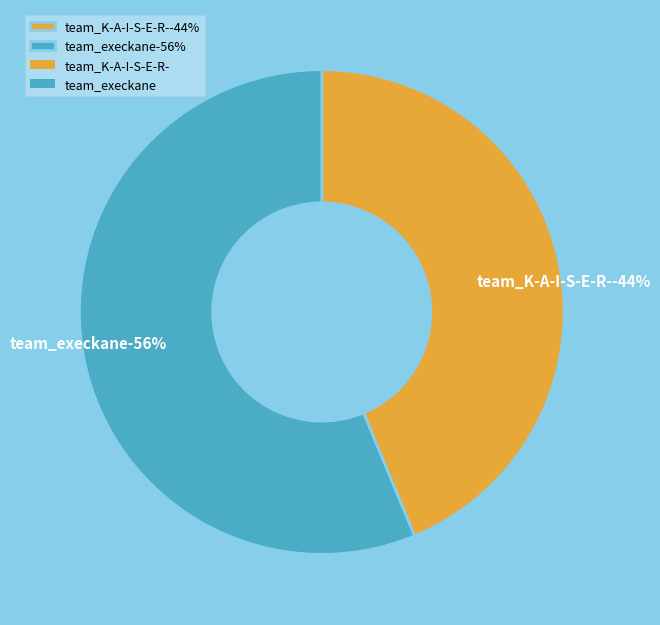

What is the smallest slice in the pie chart?

team_K-A-I-S-E-R-